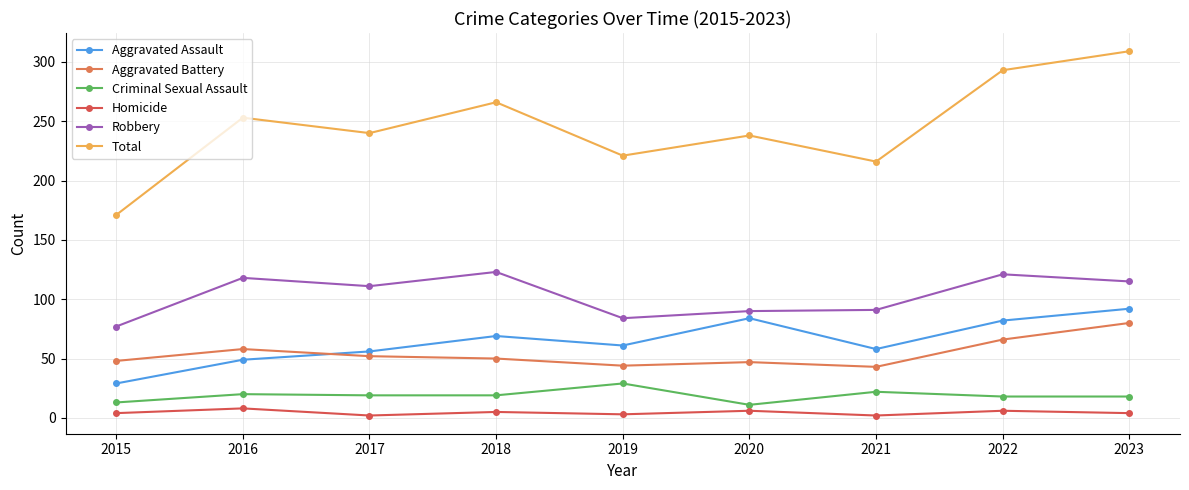

What is the lowest value of the Total series?

171